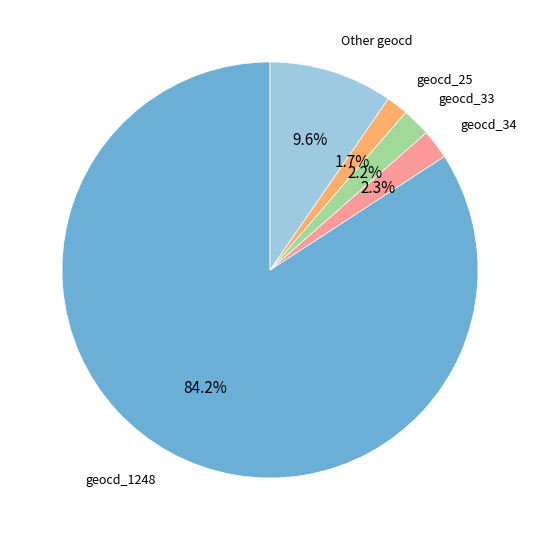

Is there a majority slice in this chart?

Yes